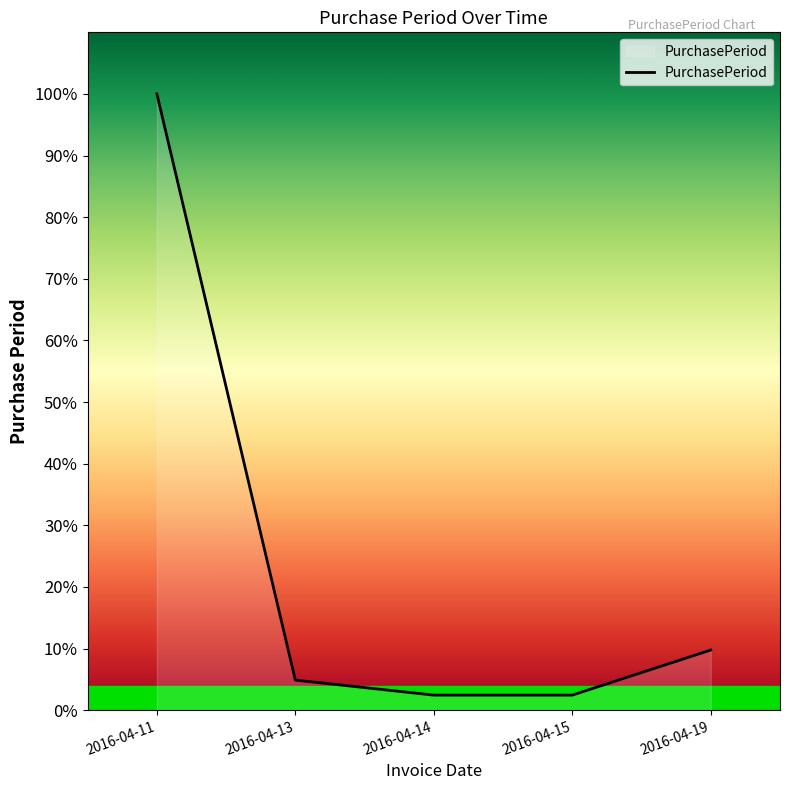

Reading left to right, transcribe all the data shown in this chart.

2016-04-11=41	2016-04-13=2	2016-04-14=1	2016-04-15=1	2016-04-19=4